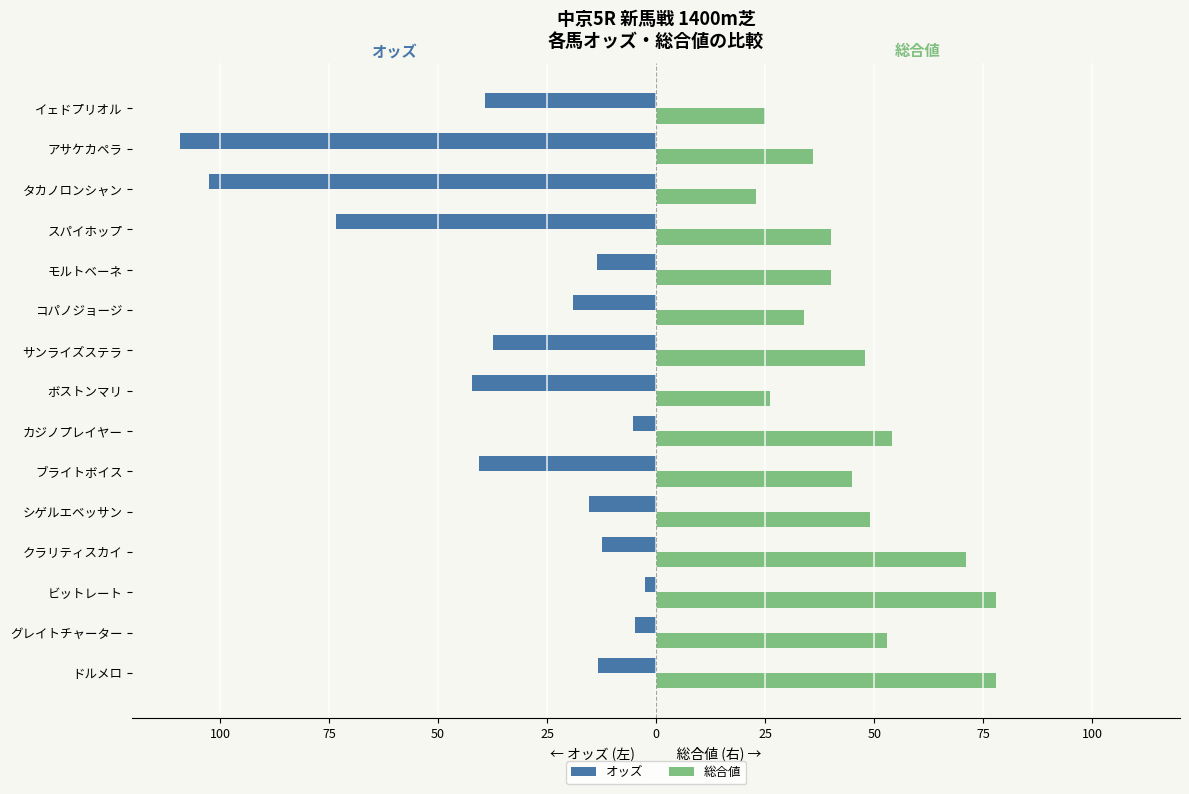

What are all the series names shown in the legend?

オッズ, 総合値